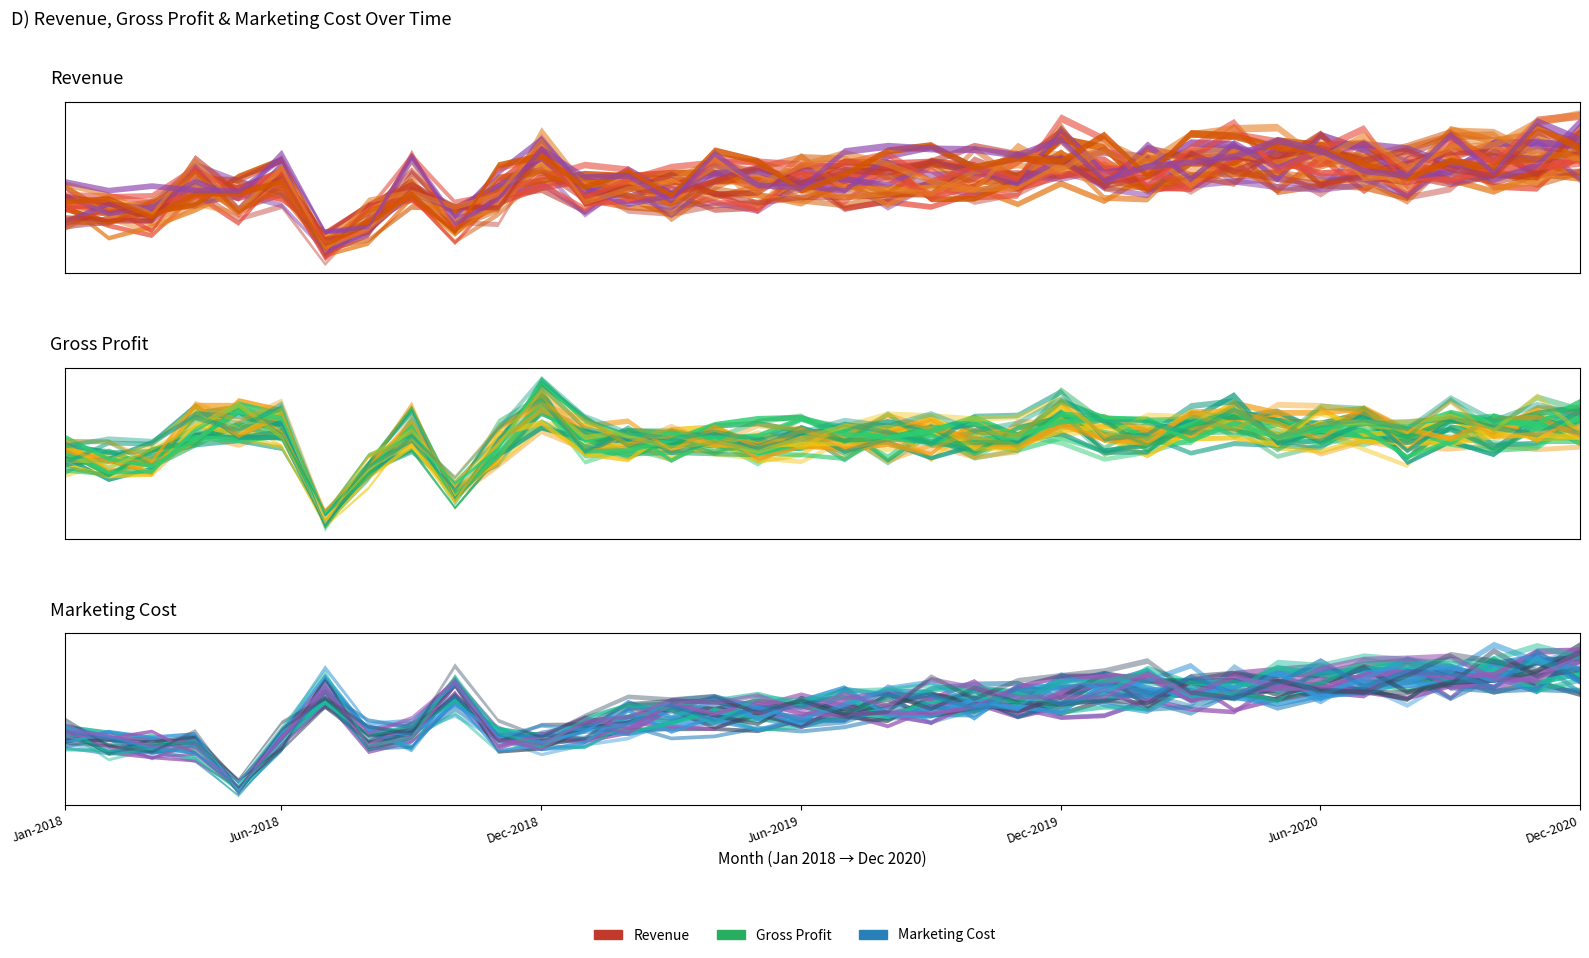

What is the minimum value shown in the chart?

1173600.0